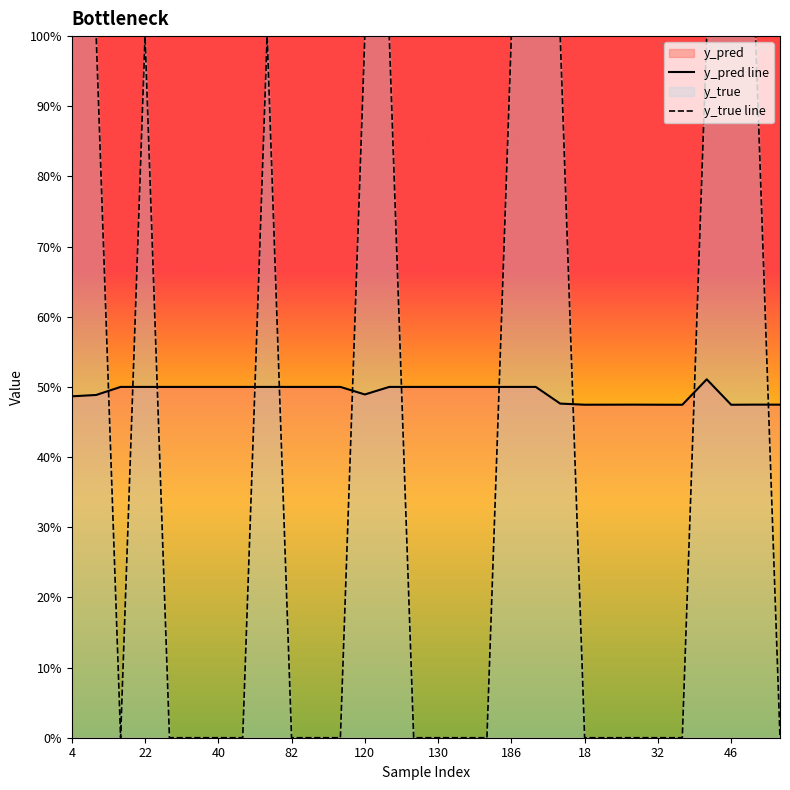

Is the value of y_pred line at 32 greater than the value of y_true line at 82?

Yes